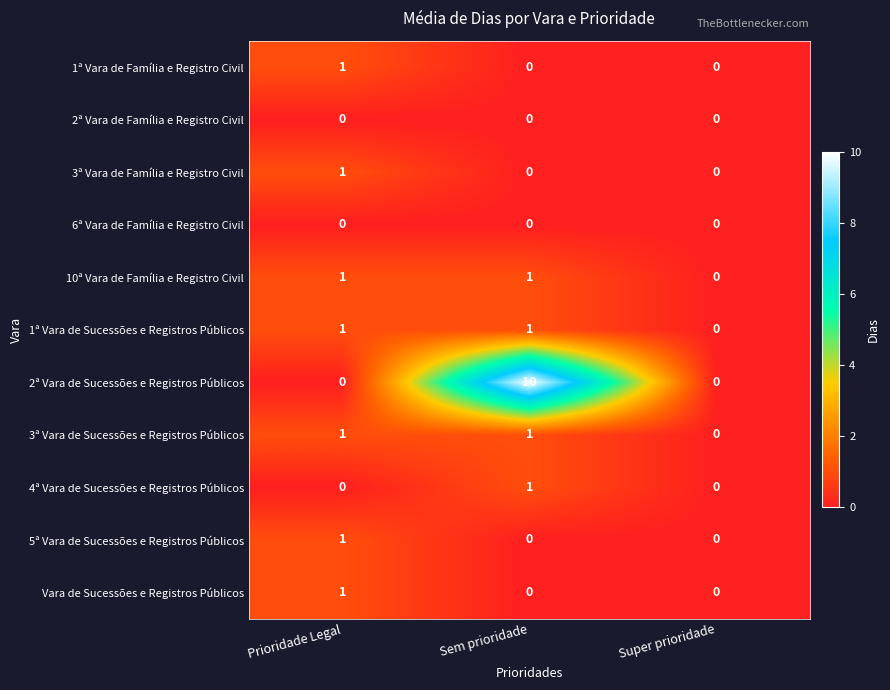

The 4ª Vara de Sucessões e Registros Públicos series shows -1 at Super prioridade. True or false?

False